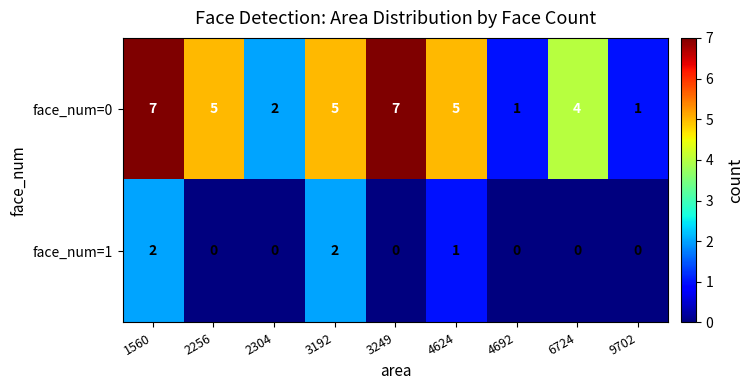

What is the spread (max minus min) of values at 2256?

5